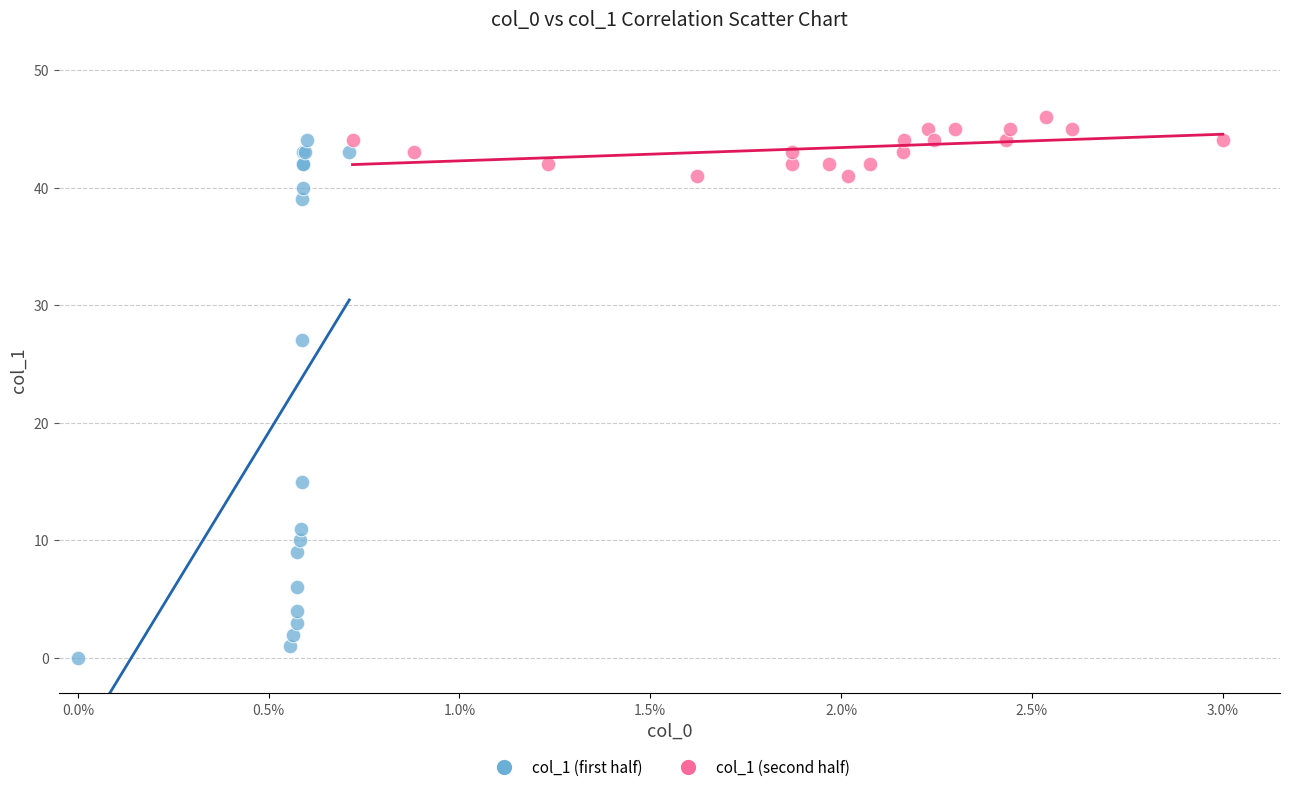

Which series reaches the minimum Y coordinate?

col_1 (first half)